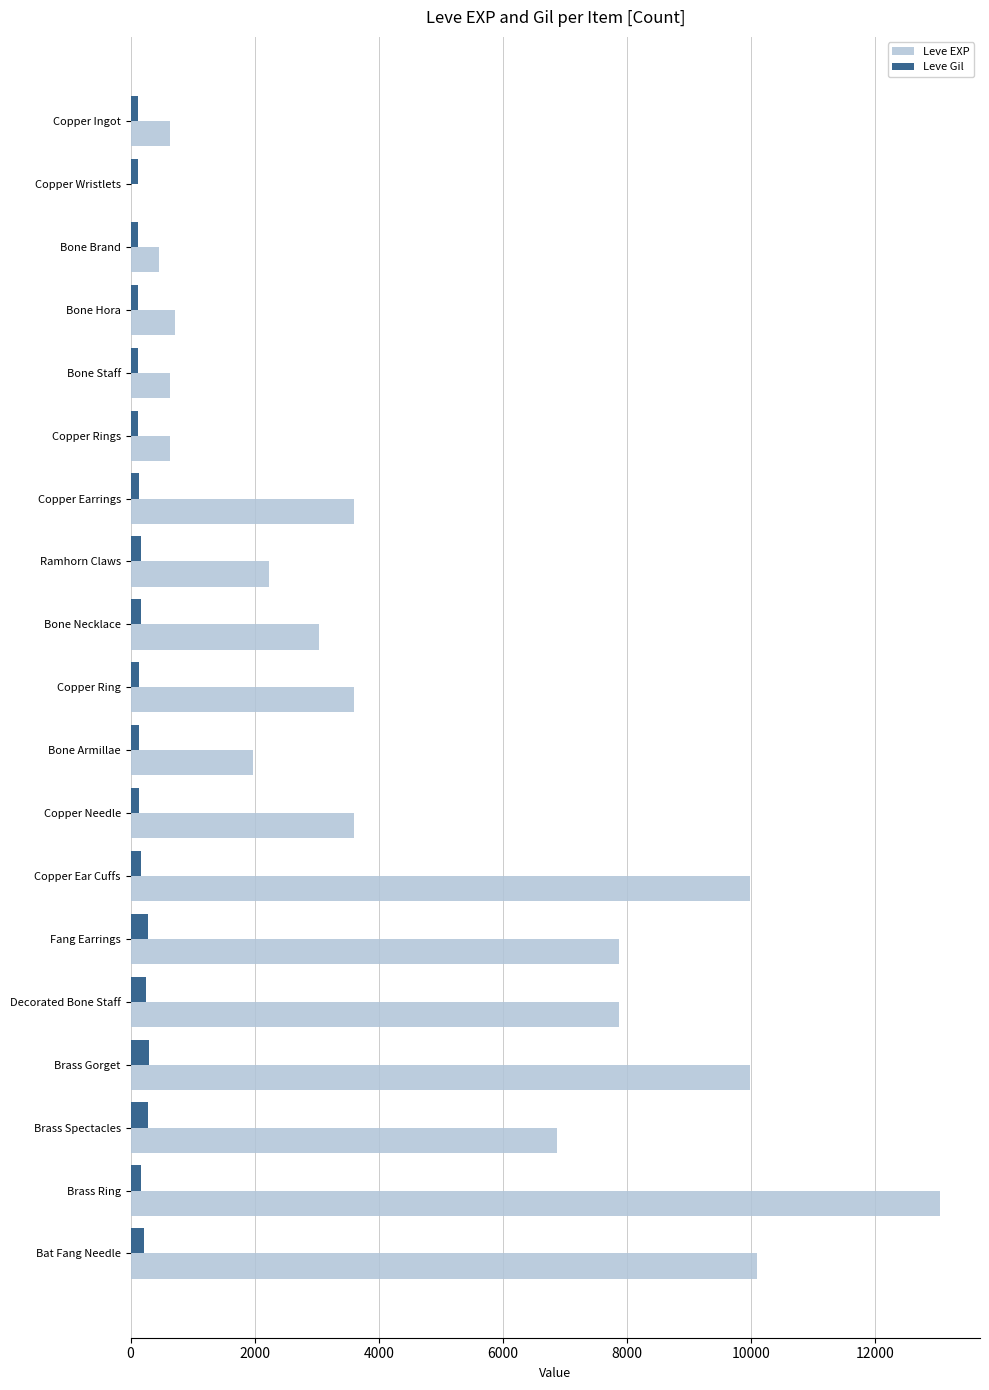

How many distinct data groups are displayed?

2